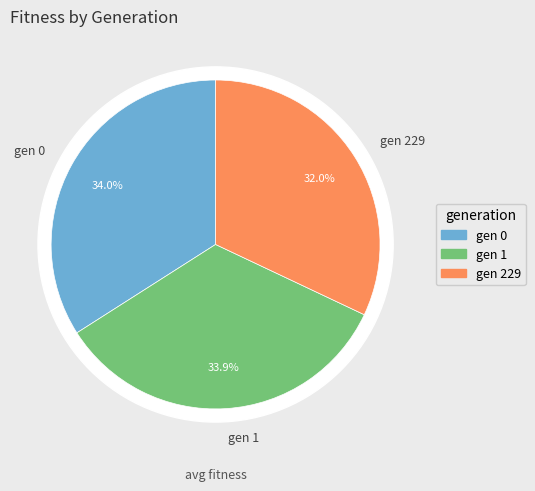

Which category has the biggest portion of the pie?

gen 0